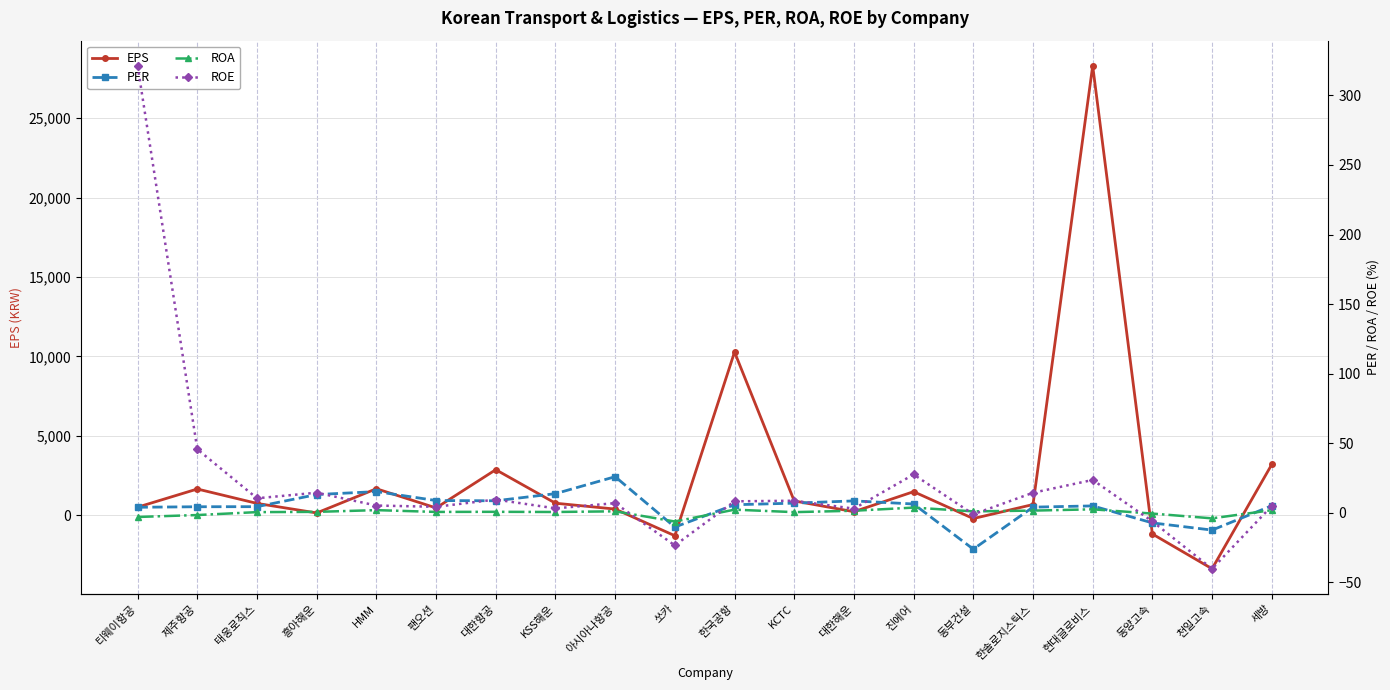

What is the sum of the EPS values at 현대글로비스 and 동양고속?

27114.0